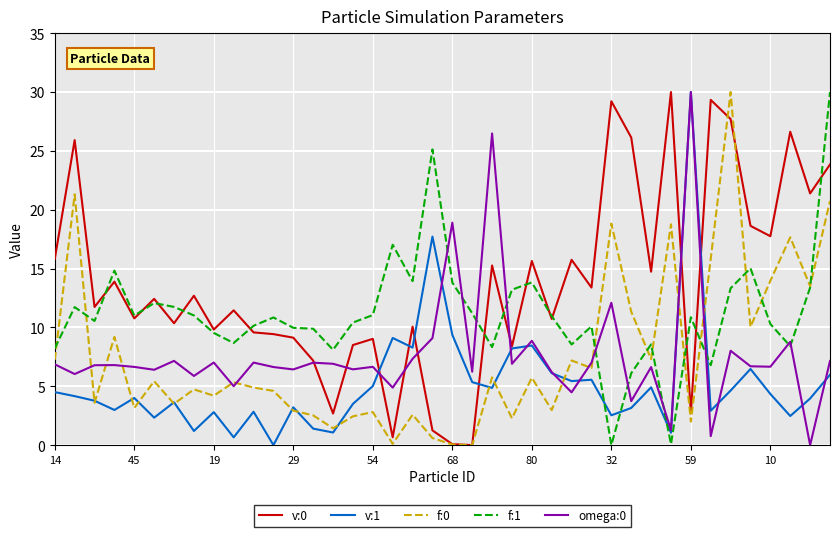

After their last crossing, which series has the higher values: v:0 or v:1?

v:0